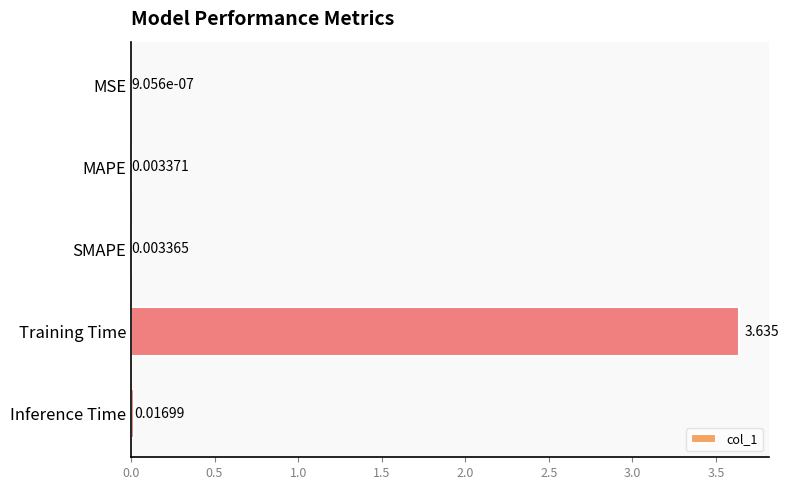

Which has a higher value, MSE or SMAPE?

SMAPE